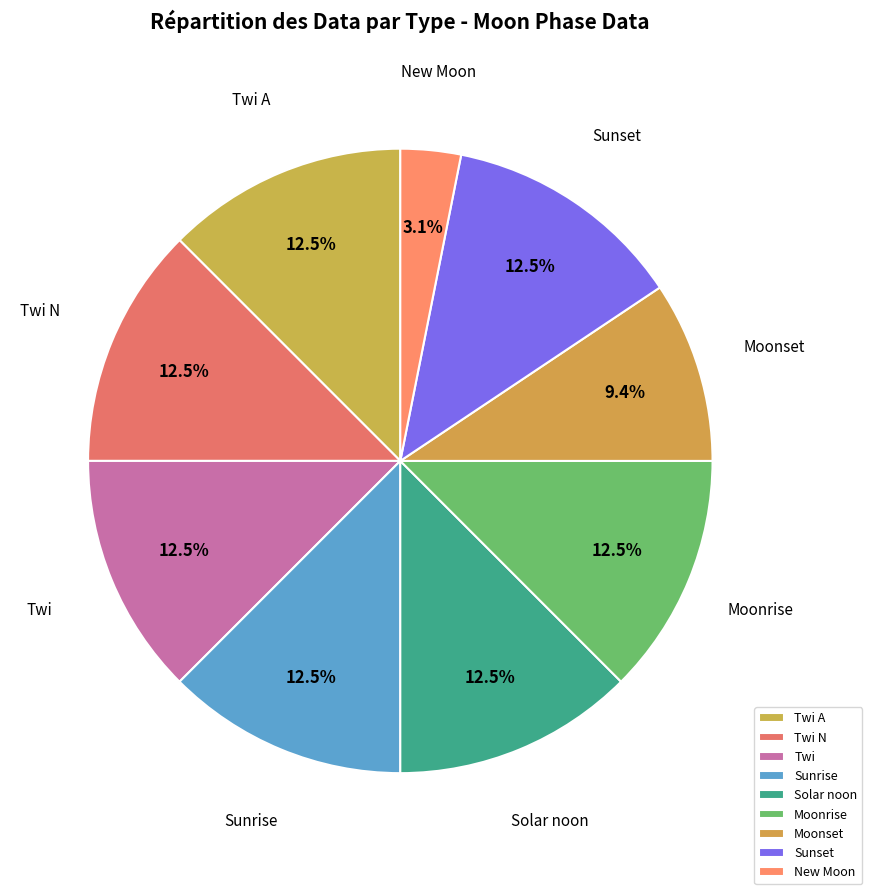

To the nearest percent, what is the combined percentage of Solar noon and Moonrise?

25%